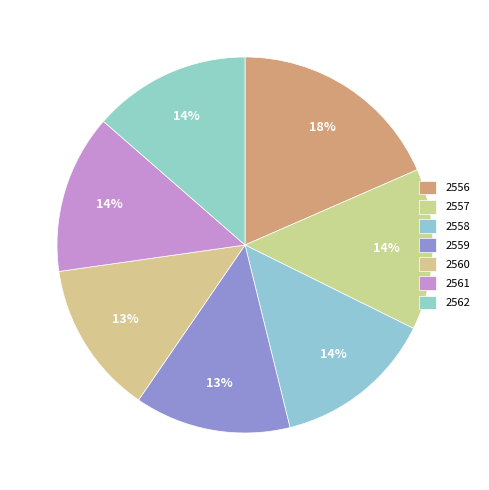

How many slices are in this pie chart?

7